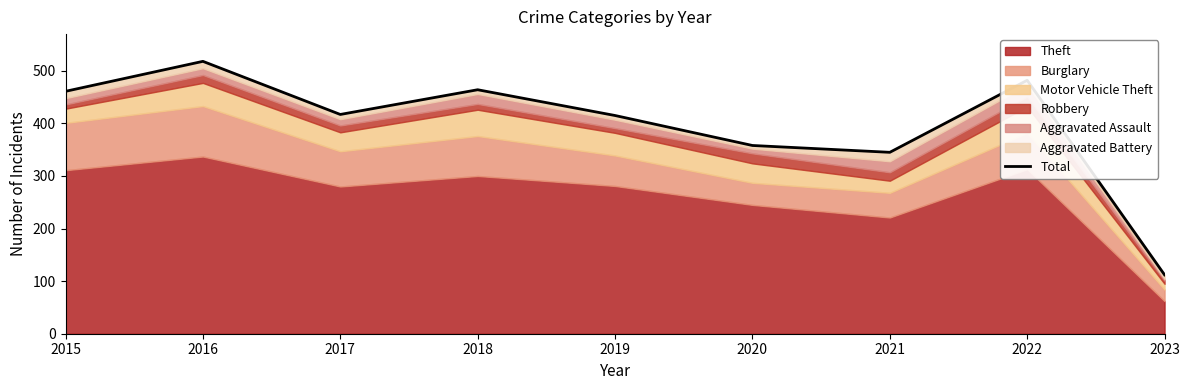

Does the chart display data point markers on the line(s)?

No